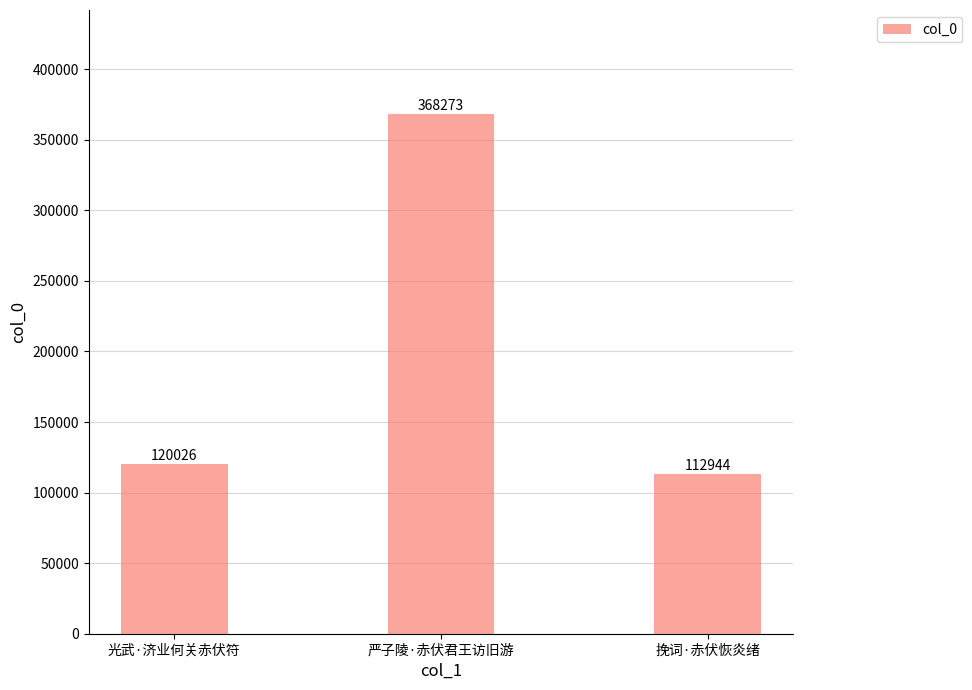

Reading left to right, what are all the values shown in this chart?

光武·济业何关赤伏符=120026	严子陵·赤伏君王访旧游=368273	挽词·赤伏恢炎绪=112944